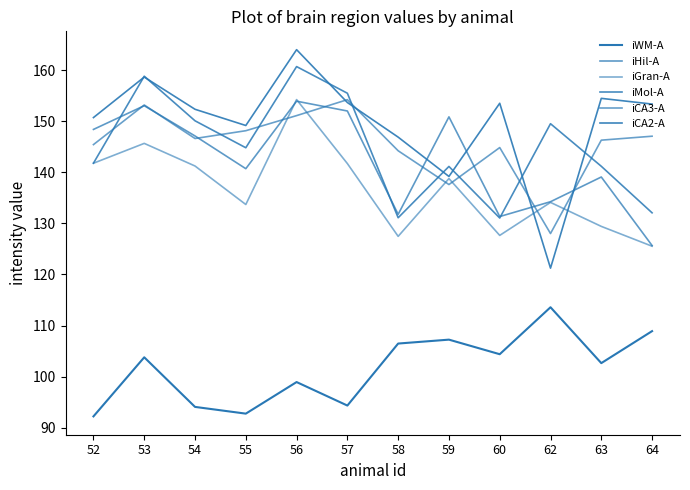

Is this an area chart (filled region under the line)?

No